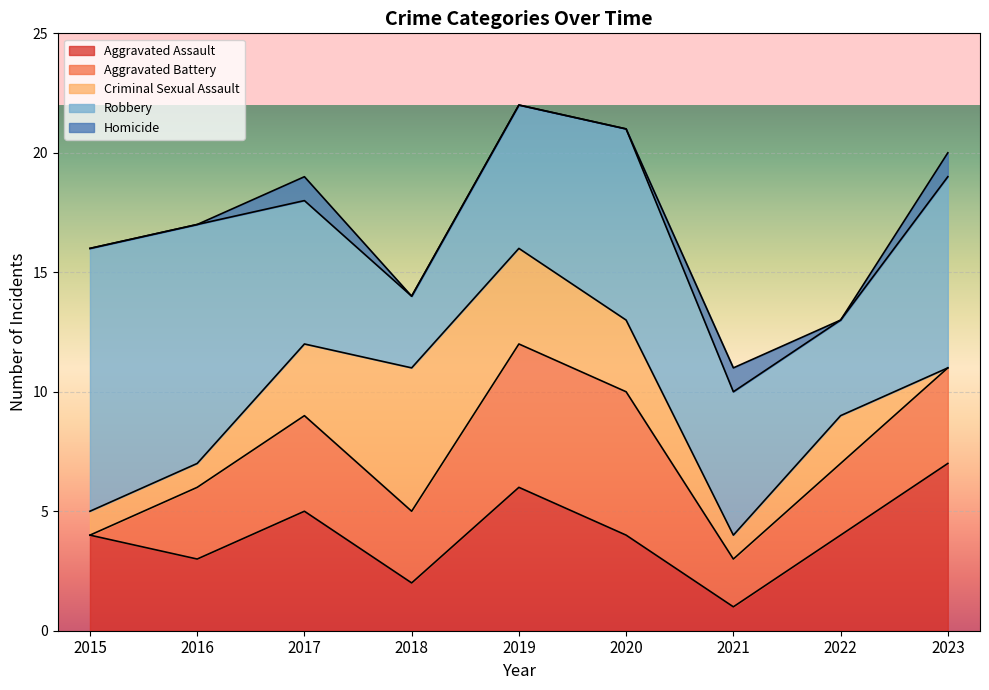

Reading right to left, list all the values displayed in this chart.

Aggravated Assault: 7	4	1	4	6	2	5	3	4
Aggravated Battery: 4	3	2	6	6	3	4	3	0
Criminal Sexual Assault: 0	2	1	3	4	6	3	1	1
Robbery: 8	4	6	8	6	3	6	10	11
Homicide: 1	0	1	0	0	0	1	0	0